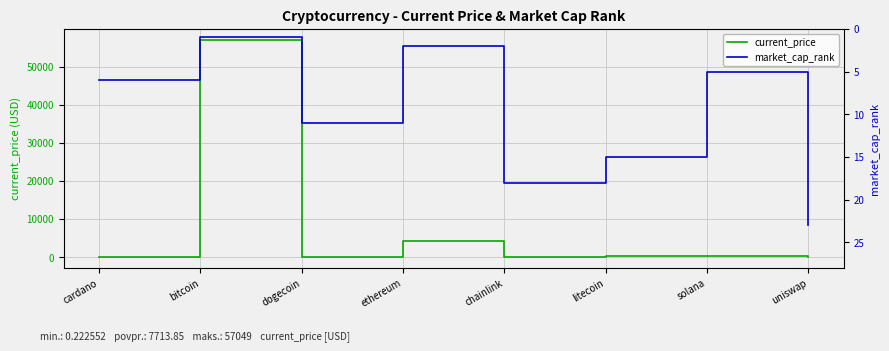

The market_cap_rank series shows 1.9 at solana. True or false?

False